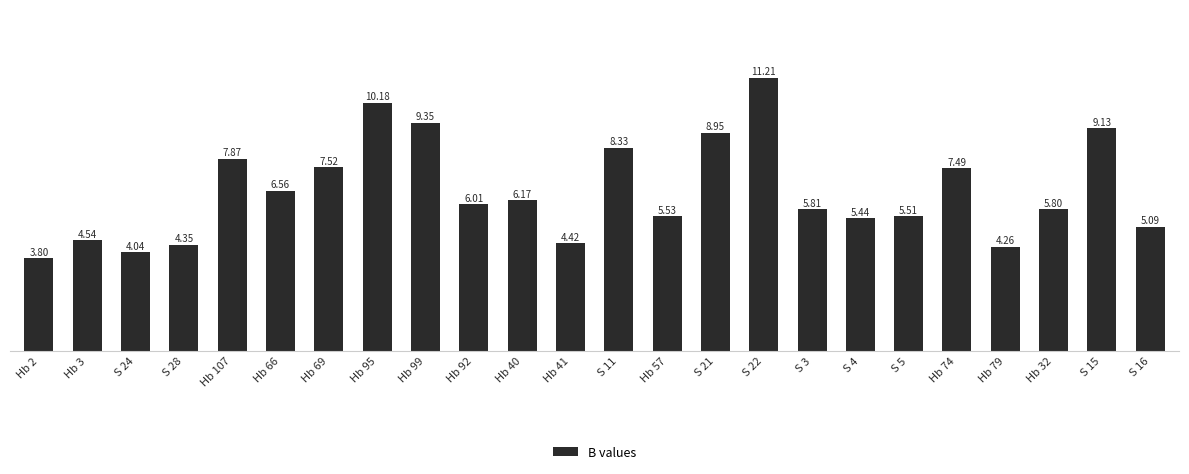

Rank the categories by value from lowest to highest.

Hb 2, S 24, Hb 79, S 28, Hb 41, Hb 3, S 16, S 4, S 5, Hb 57, Hb 32, S 3, Hb 92, Hb 40, Hb 66, Hb 74, Hb 69, Hb 107, S 11, S 21, S 15, Hb 99, Hb 95, S 22